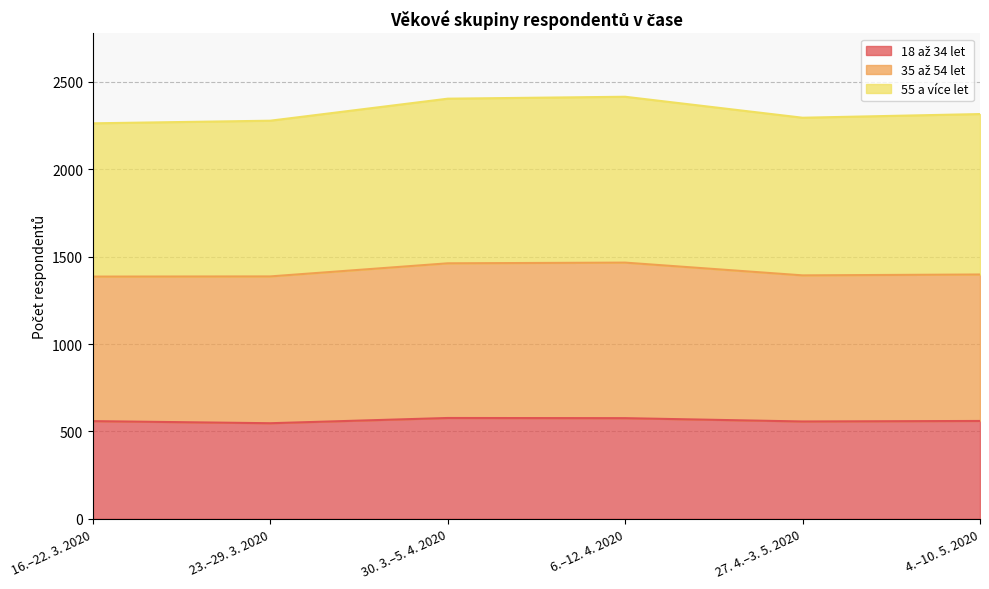

Does the chart have visible grid lines?

Yes